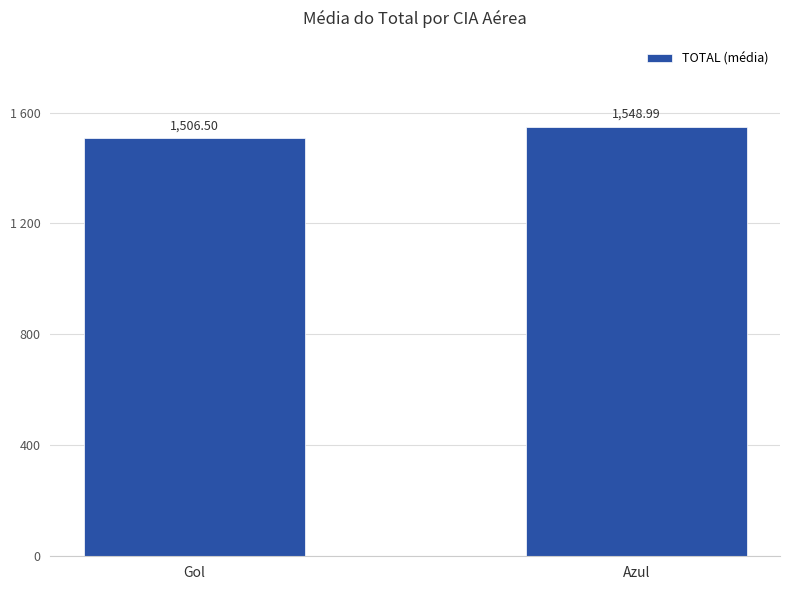

Does the chart contain any negative values?

No